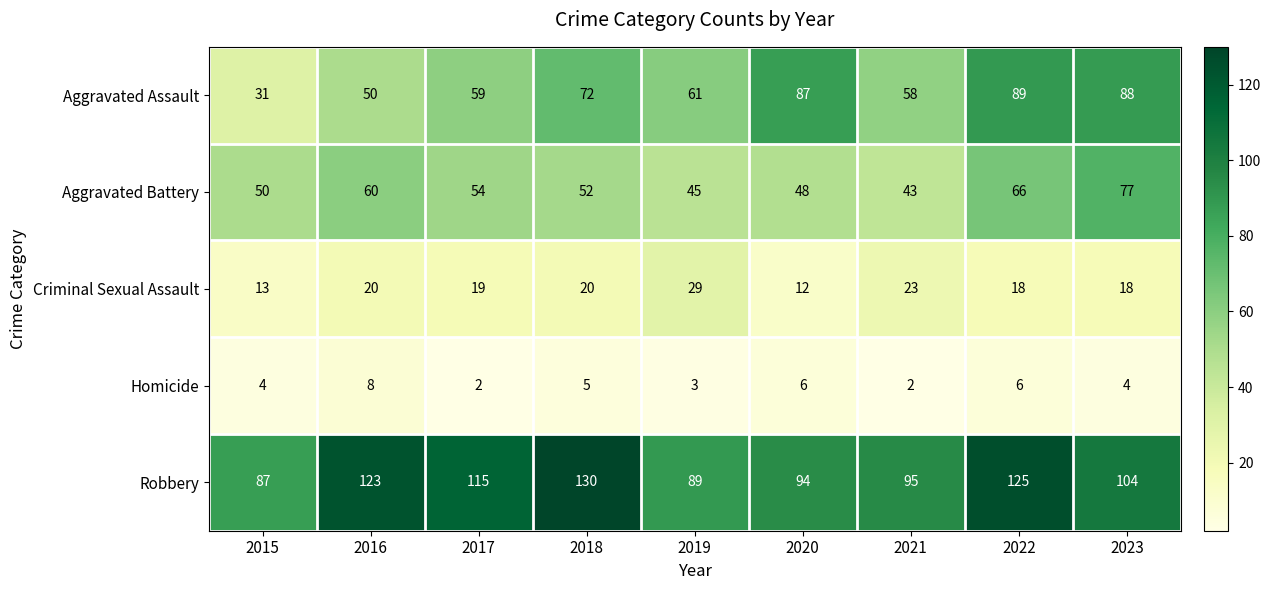

Between 2018 and 2021, which series saw the biggest shift?

Robbery